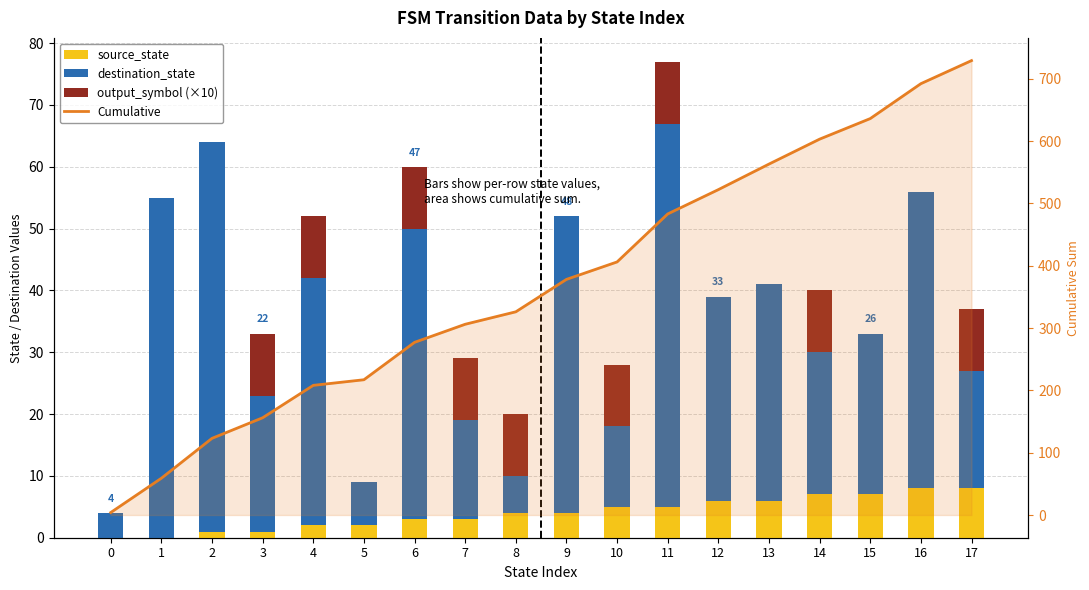

At 2, list the series in order from smallest to largest.

output_symbol (×10), source_state, destination_state, Cumulative